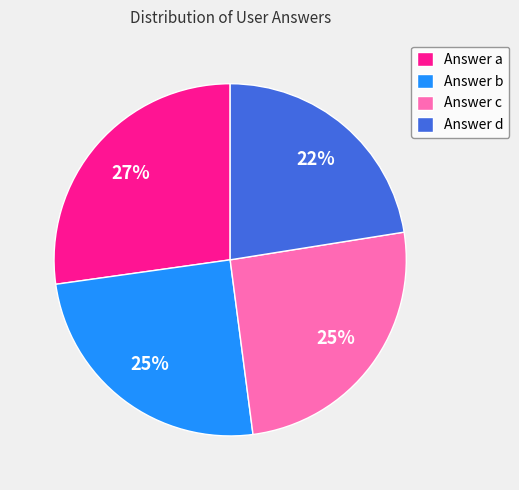

To the nearest percent, what is the average slice percentage?

25%